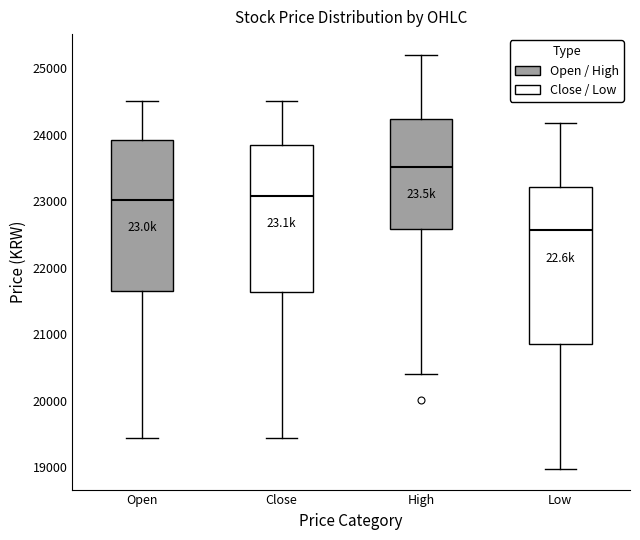

Which box has the lowest median line?

Low